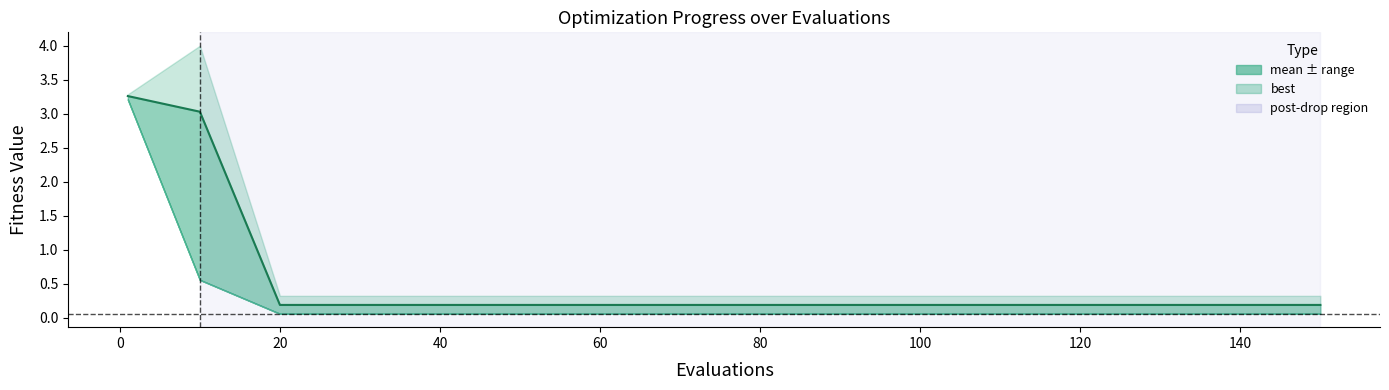

Which has a higher value, 60 or 80?

60